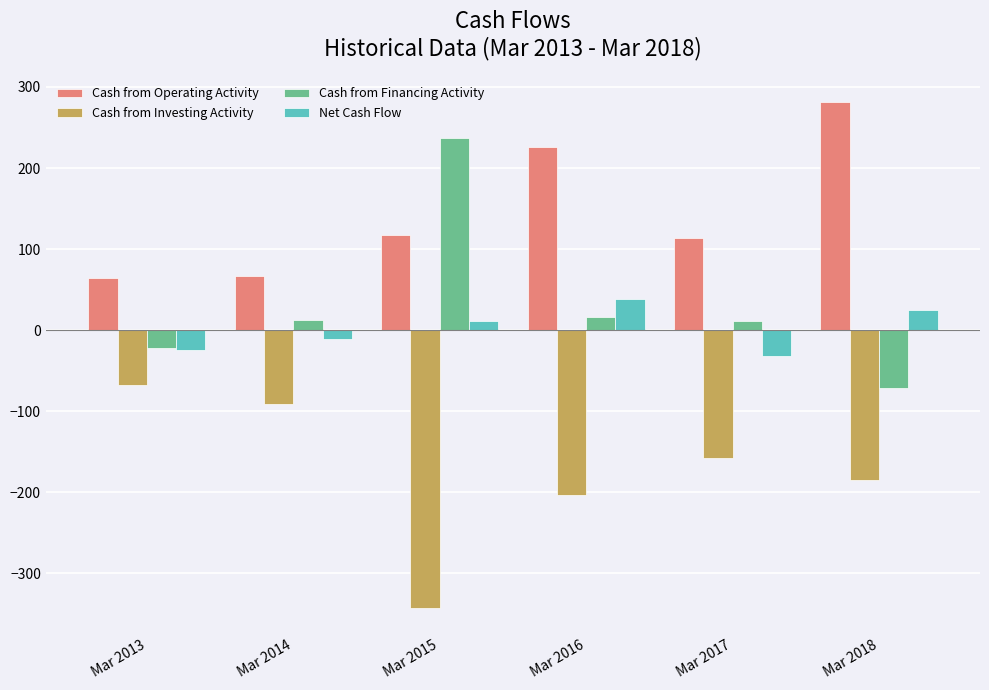

How many data points in Cash from Financing Activity are less than 13?

3